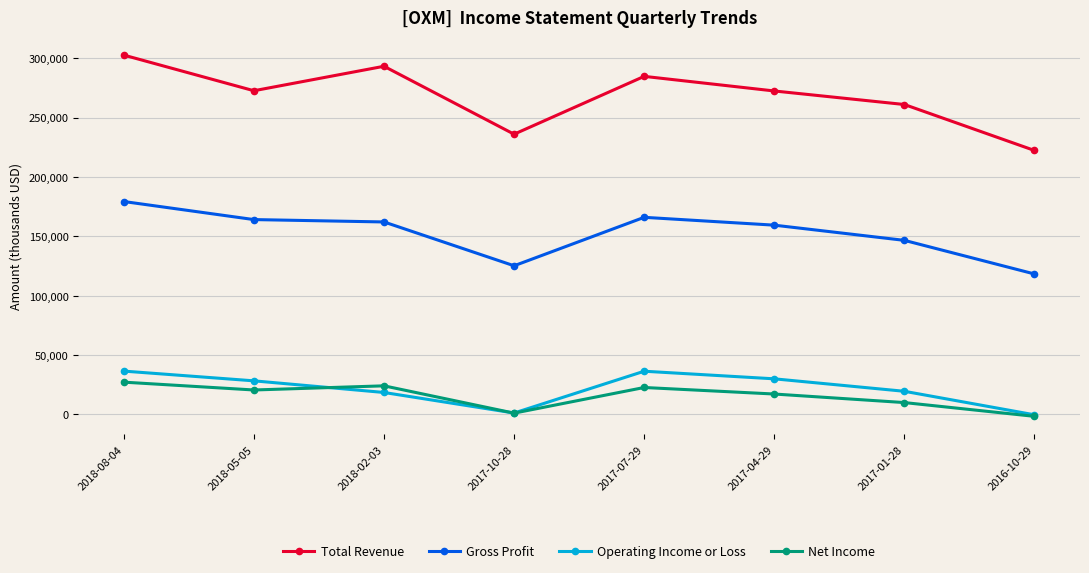

At which label does Total Revenue reach its peak?

2018-08-04